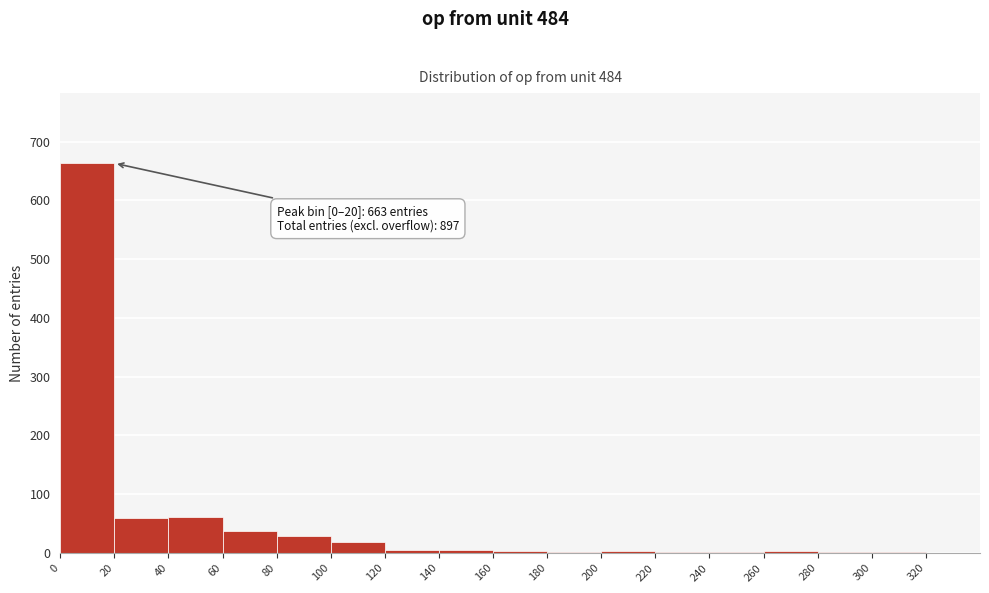

Over which range of the x-axis is the bar tallest?

0 to 20